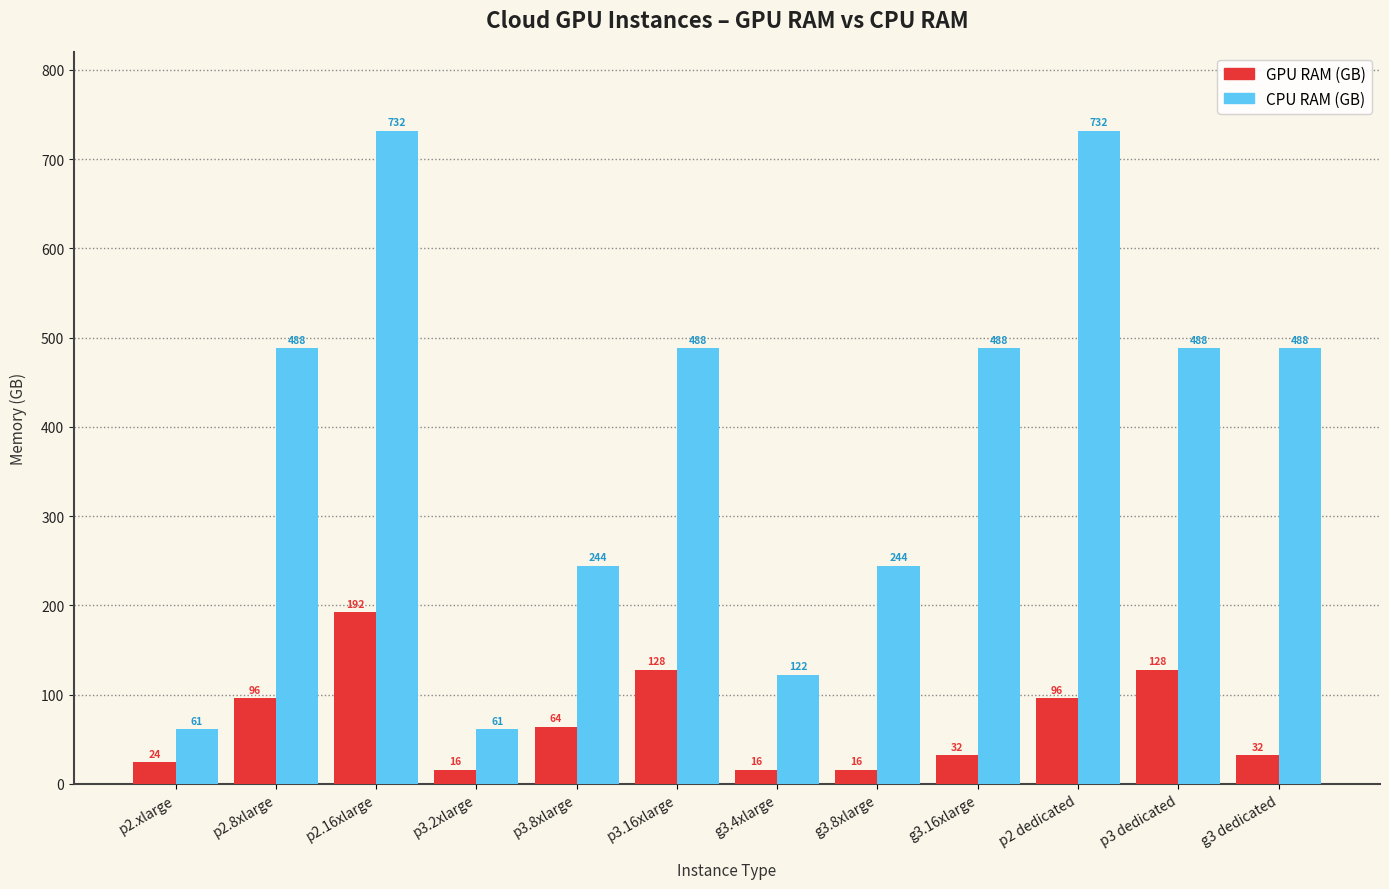

The GPU RAM (GB) series shows 16 at p3.2xlarge. True or false?

True